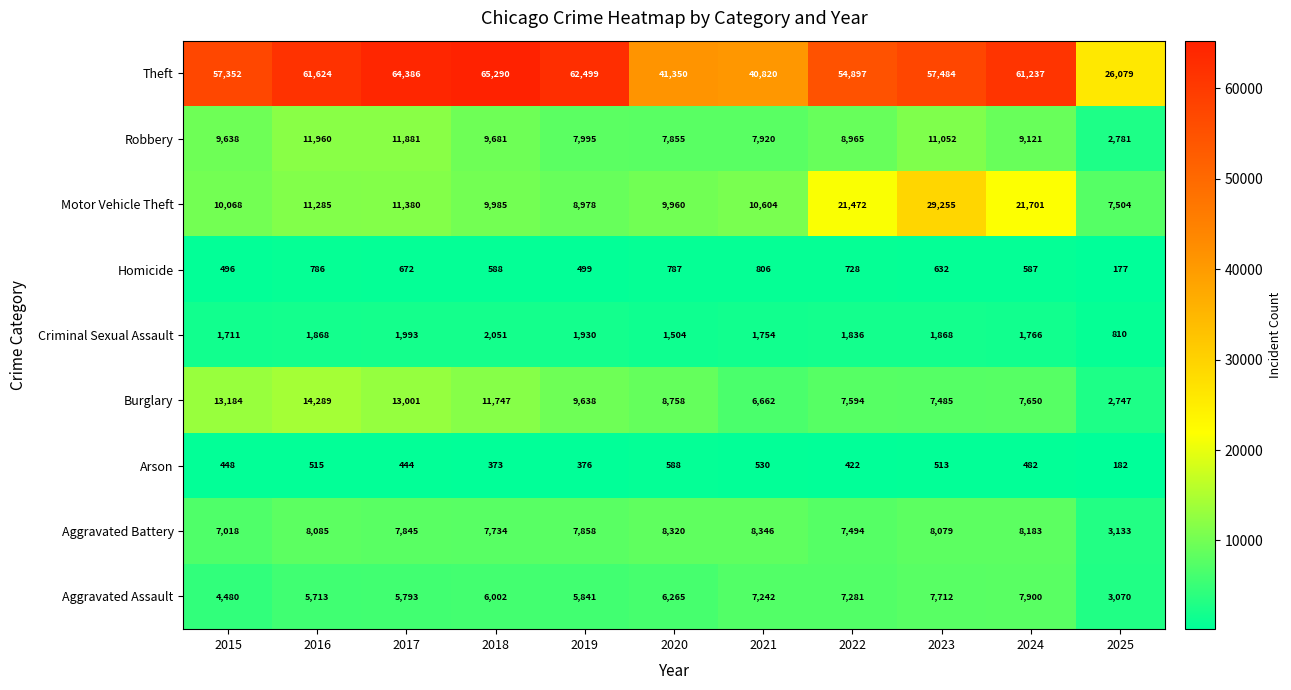

Which series has the largest total across all categories?

Theft